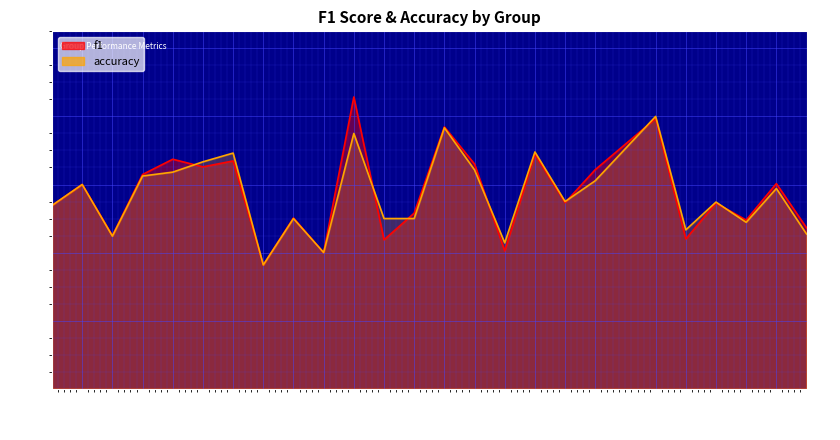

Which has a higher value, 9 or 19?

19